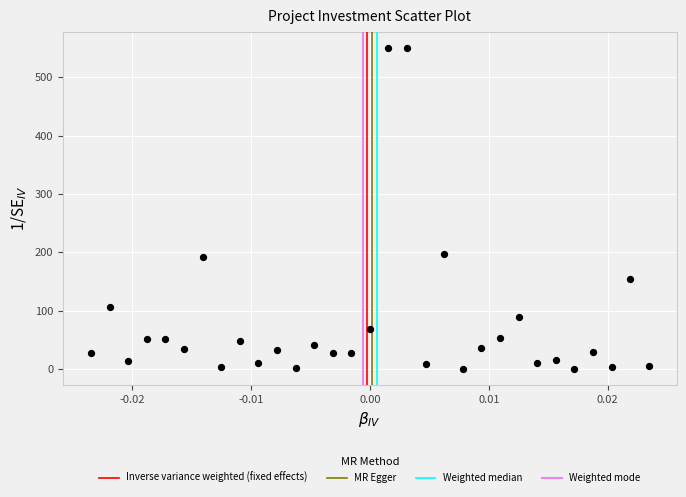

What is the range of Y values (max minus min)?

550.0